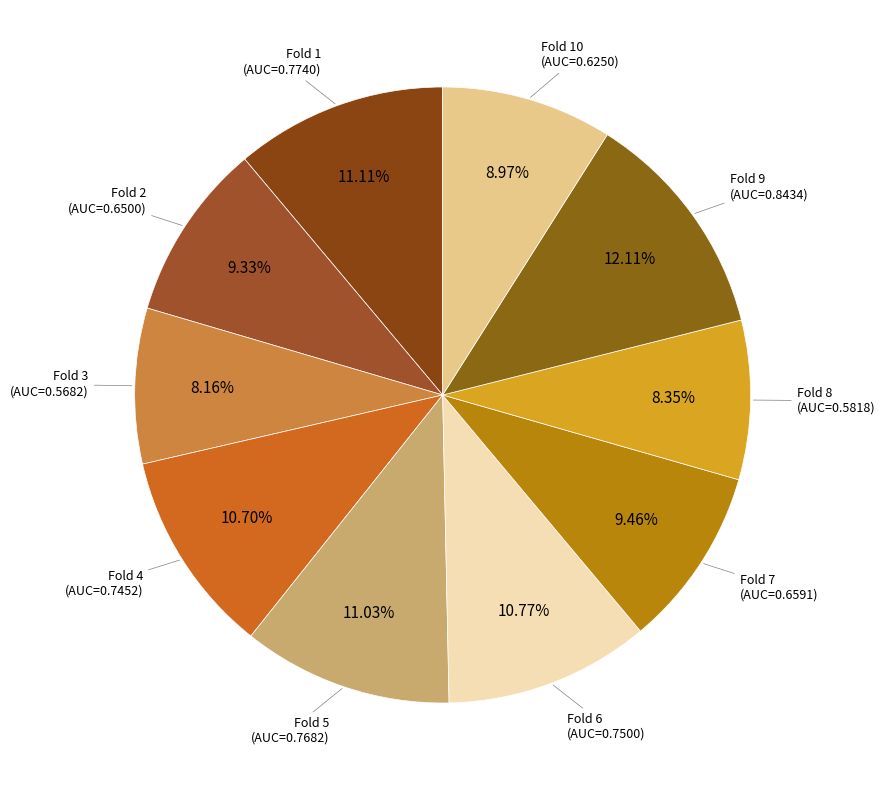

What is the total percentage of Fold 3 and Fold 8?

16.5%